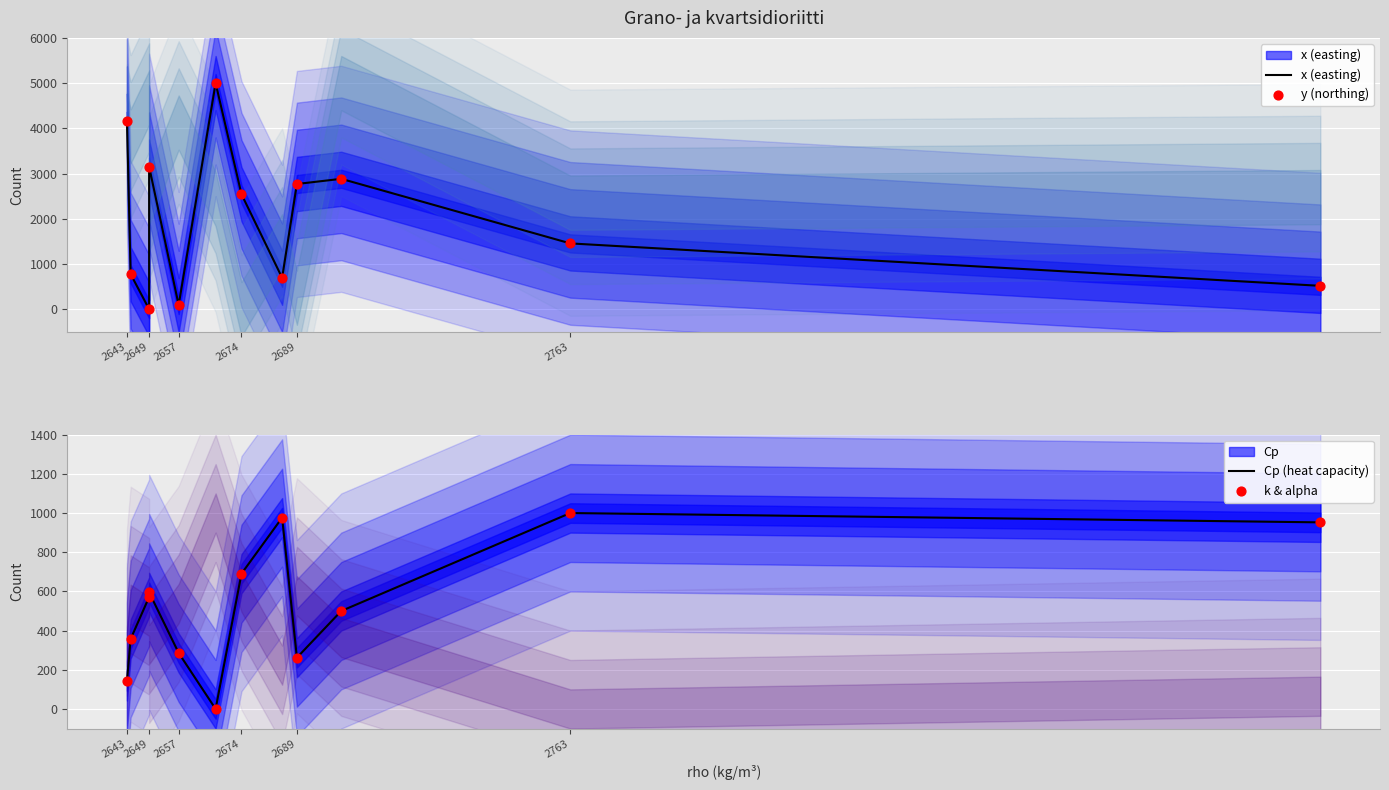

Which series has the largest total across all categories?

x (easting)